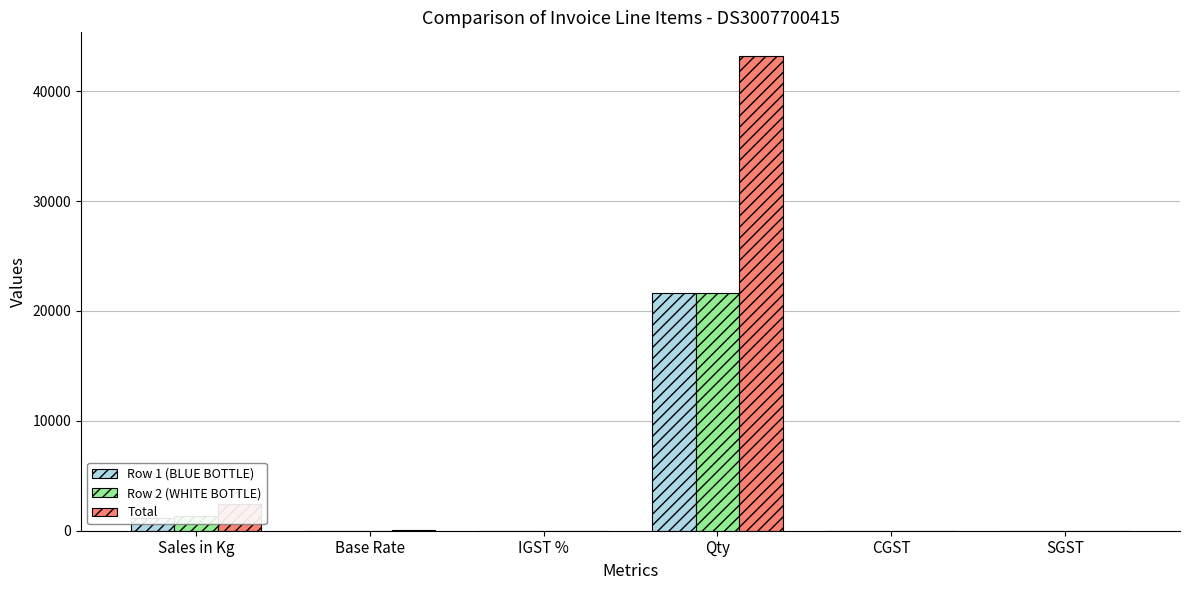

What are all the series names shown in the legend?

Row 1 (BLUE BOTTLE), Row 2 (WHITE BOTTLE), Total